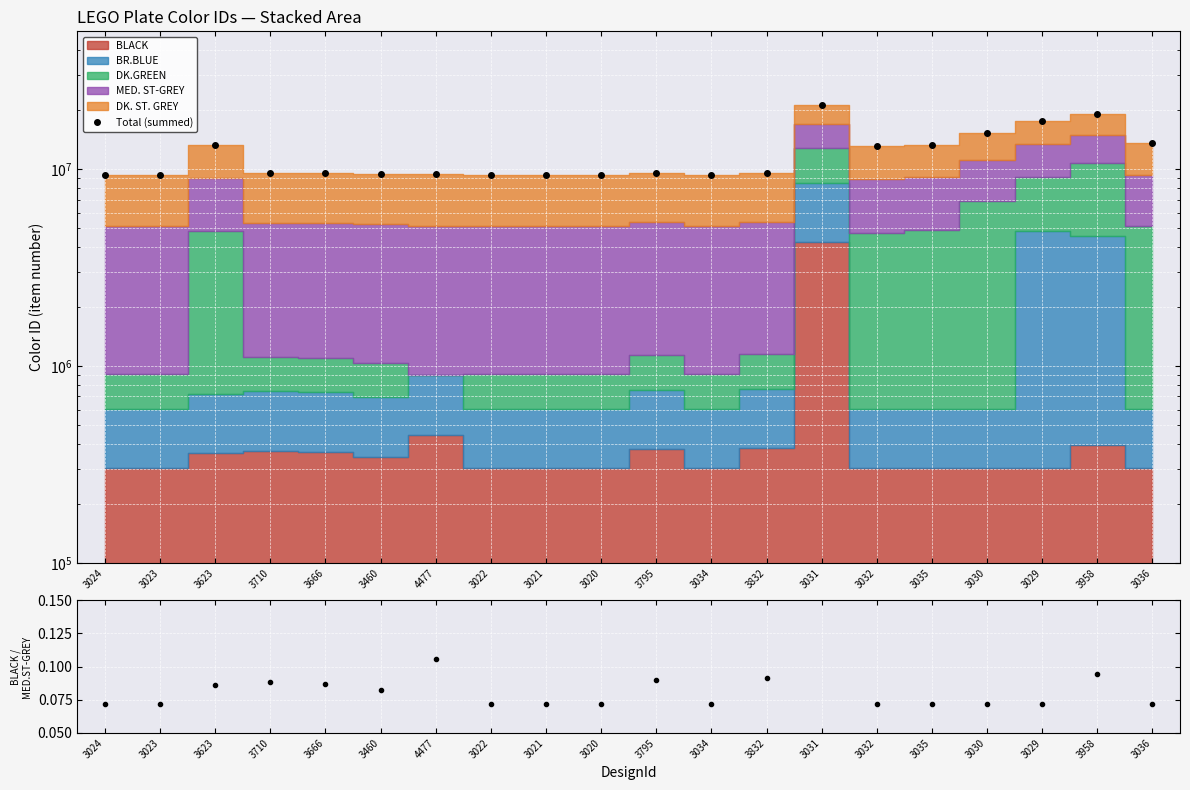

What is the difference between the maximum and minimum values?

11890546